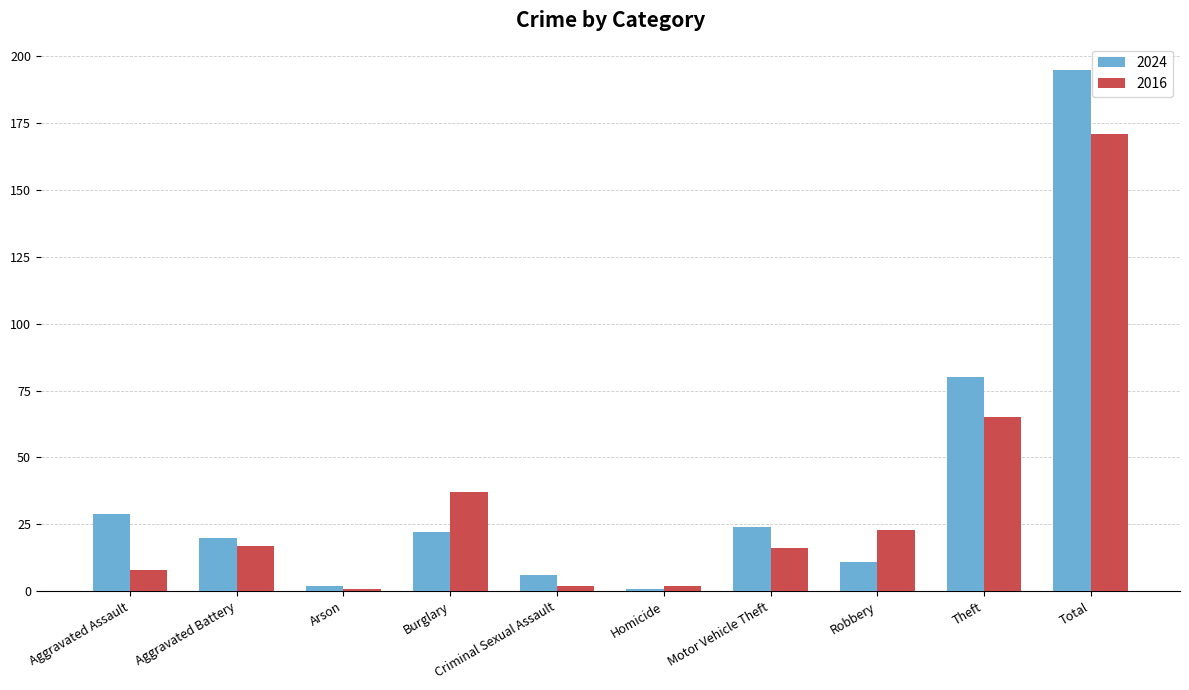

Rank the series by their maximum value, from highest to lowest.

2024, 2016